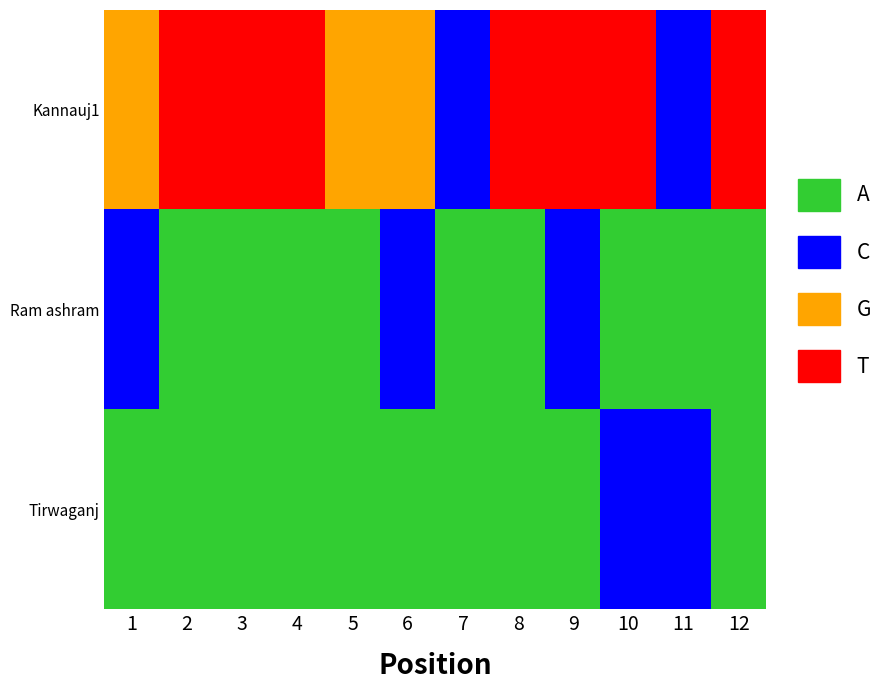

List the series in order of their peak value, highest first.

Kannauj1, Ram ashram, Tirwaganj